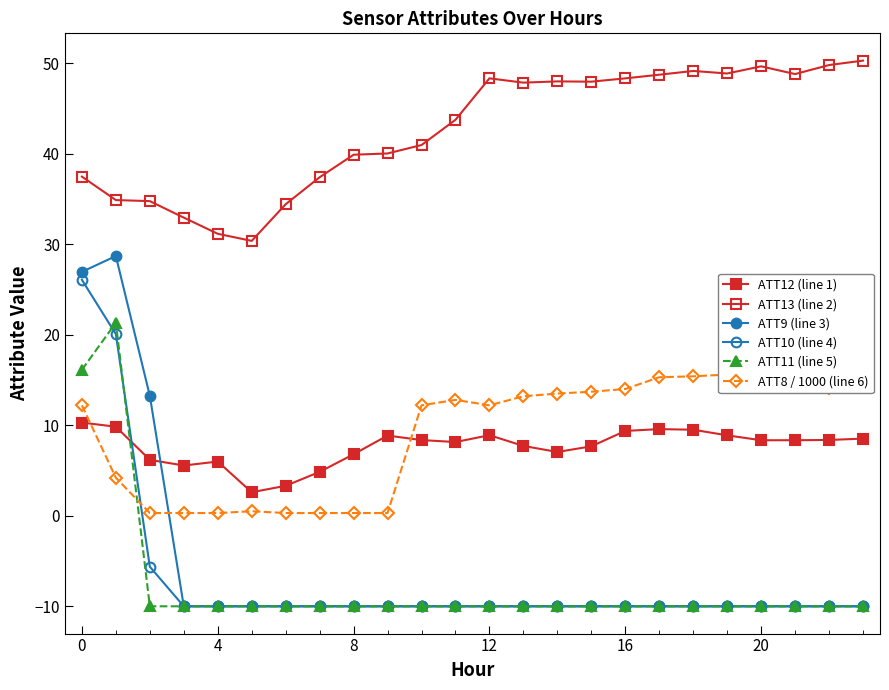

True or false: ATT10 (line 4) and ATT9 (line 3) intersect in this chart.

False